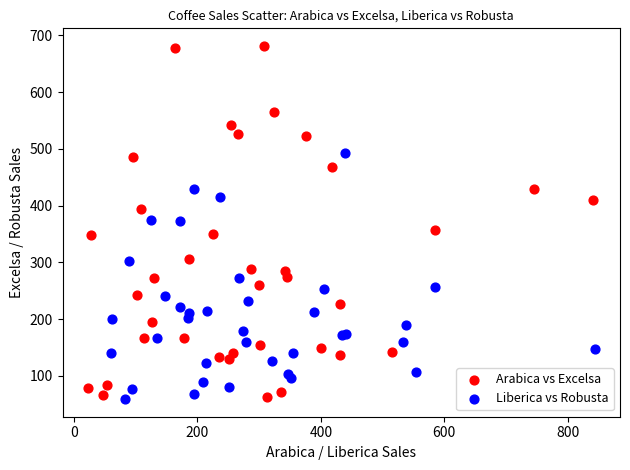

Which series has the widest spread of Y values?

Arabica vs Excelsa